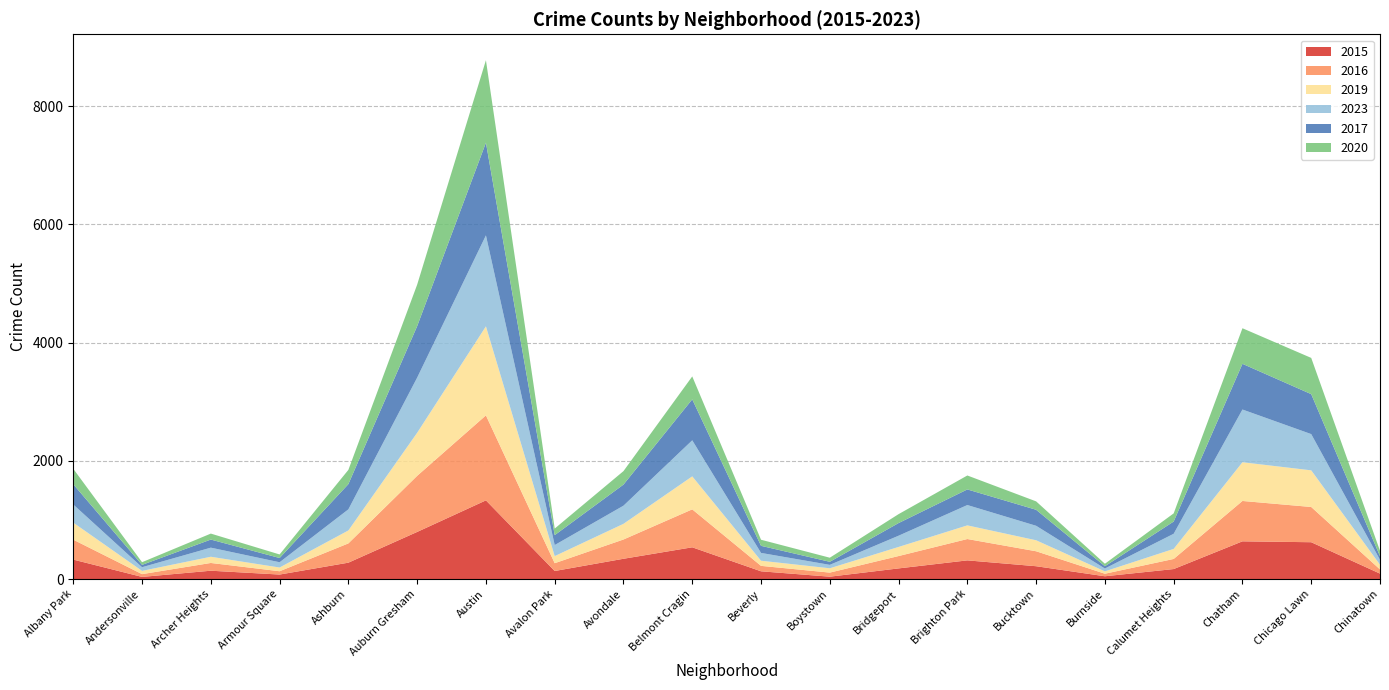

Reading right to left, transcribe all the data shown in this chart.

2015: Chinatown=92	Chicago Lawn=623	Chatham=638	Calumet Heights=169	Burnside=47	Bucktown=217	Brighton Park=316	Bridgeport=180	Boystown=40	Beverly=131	Belmont Cragin=537	Avondale=343	Avalon Park=136	Austin=1331	Auburn Gresham=797	Ashburn=277	Armour Square=76	Archer Heights=141	Andersonville=36	Albany Park=329
2016: Chinatown=71	Chicago Lawn=596	Chatham=683	Calumet Heights=171	Burnside=43	Bucktown=253	Brighton Park=361	Bridgeport=209	Boystown=69	Beverly=92	Belmont Cragin=642	Avondale=326	Avalon Park=132	Austin=1438	Auburn Gresham=949	Ashburn=326	Armour Square=56	Archer Heights=131	Andersonville=47	Albany Park=337
2019: Chinatown=79	Chicago Lawn=620	Chatham=655	Calumet Heights=170	Burnside=40	Bucktown=186	Brighton Park=231	Bridgeport=154	Boystown=73	Beverly=87	Belmont Cragin=558	Avondale=265	Avalon Park=120	Austin=1506	Auburn Gresham=728	Ashburn=219	Armour Square=63	Archer Heights=105	Andersonville=55	Albany Park=288
2023: Chinatown=83	Chicago Lawn=613	Chatham=892	Calumet Heights=256	Burnside=48	Bucktown=245	Brighton Park=344	Bridgeport=190	Boystown=58	Beverly=132	Belmont Cragin=610	Avondale=307	Avalon Park=187	Austin=1539	Auburn Gresham=933	Ashburn=357	Armour Square=89	Archer Heights=154	Andersonville=62	Albany Park=307
2017: Chinatown=62	Chicago Lawn=676	Chatham=773	Calumet Heights=207	Burnside=39	Bucktown=271	Brighton Park=264	Bridgeport=214	Boystown=52	Beverly=120	Belmont Cragin=693	Avondale=357	Avalon Park=168	Austin=1568	Auburn Gresham=871	Ashburn=427	Armour Square=72	Archer Heights=137	Andersonville=40	Albany Park=343
2020: Chinatown=91	Chicago Lawn=613	Chatham=602	Calumet Heights=138	Burnside=42	Bucktown=142	Brighton Park=236	Bridgeport=151	Boystown=69	Beverly=103	Belmont Cragin=388	Avondale=228	Avalon Park=111	Austin=1395	Auburn Gresham=702	Ashburn=241	Armour Square=60	Archer Heights=101	Andersonville=45	Albany Park=261